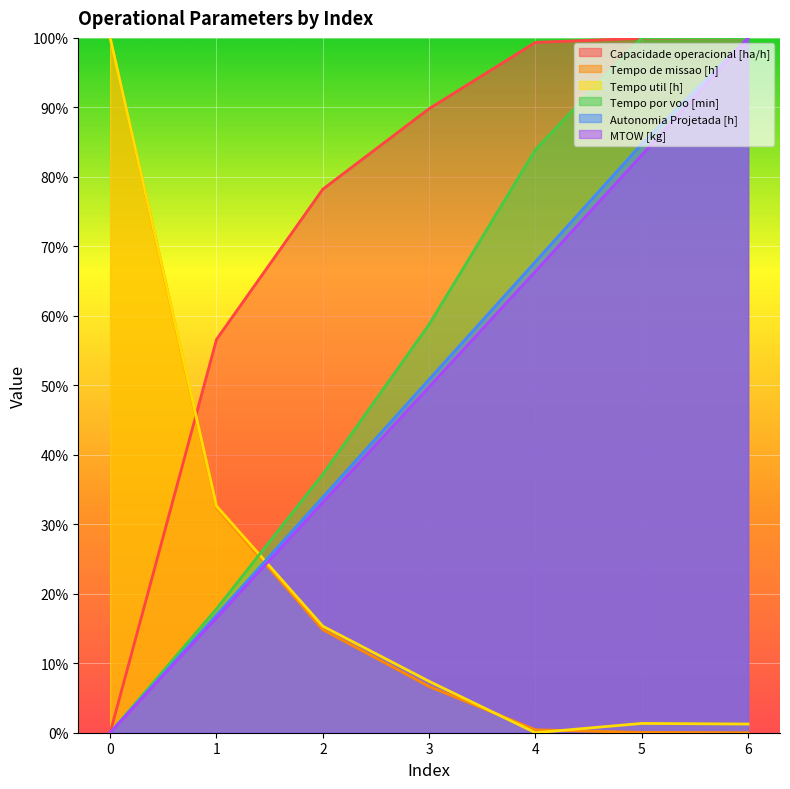

What are all the series names shown in the legend?

Capacidade operacional [ha/h], Tempo de missao [h], Tempo util [h], Tempo por voo [min], Autonomia Projetada [h], MTOW [kg]